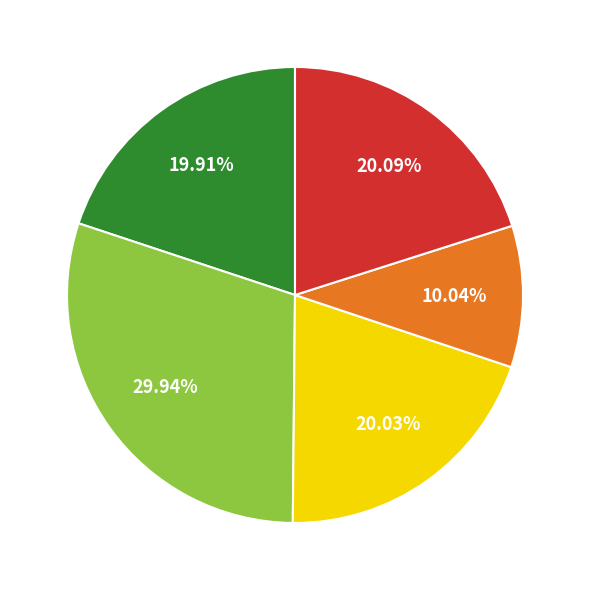

Is there any slice that represents more than half of the pie?

No